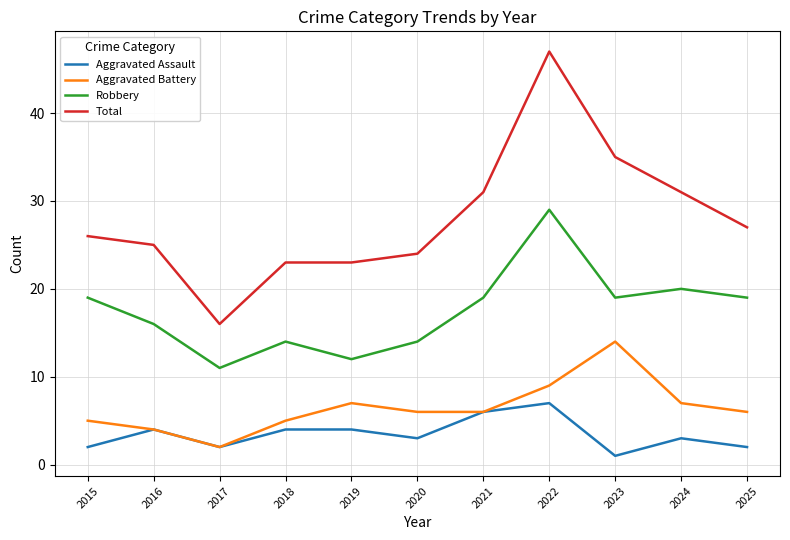

At which category is the sum across all series the highest?

2022